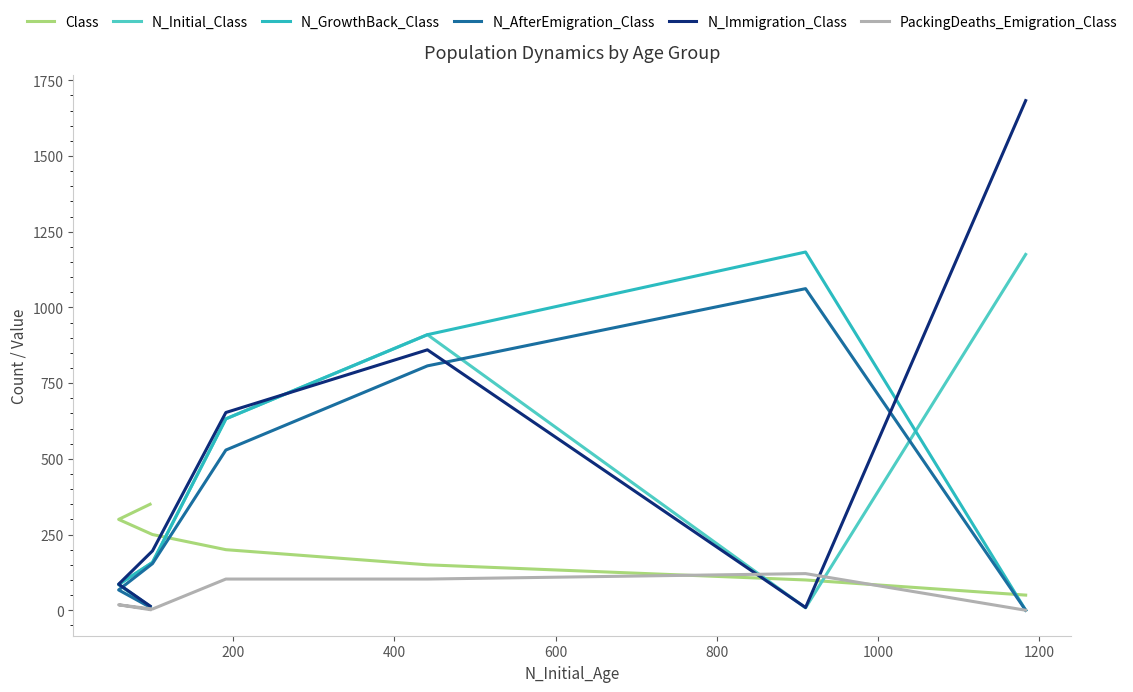

What is the sum of all PackingDeaths_Emigration_Class values?

351